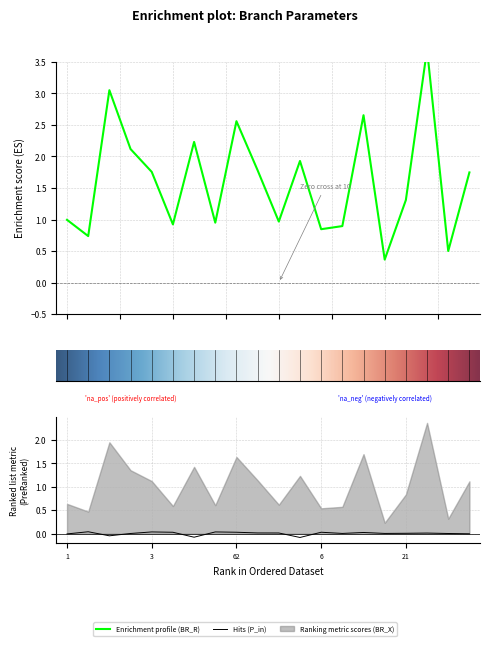

Reading left to right, transcribe all the data shown in this chart.

BR_R: 1.0	0.7	3.1	2.1	1.8	0.9	2.2	0.9	2.6	1.8	1.0	1.9	0.8	0.9	2.7	0.4	1.3	3.7	0.5	1.7
P_in: -0.0	0.0	-0.0	0.0	0.0	0.0	-0.1	0.0	0.0	0.0	0.0	-0.1	0.0	0.0	0.0	0.0	0.0	0.0	0.0	-0.0